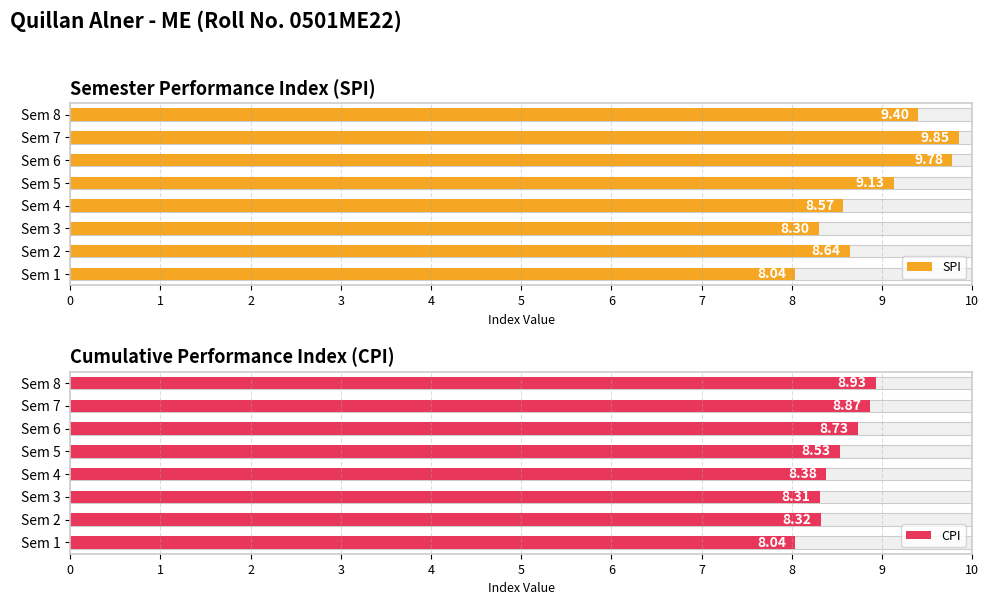

Rank the series at Sem 2 from lowest to highest value.

CPI, SPI